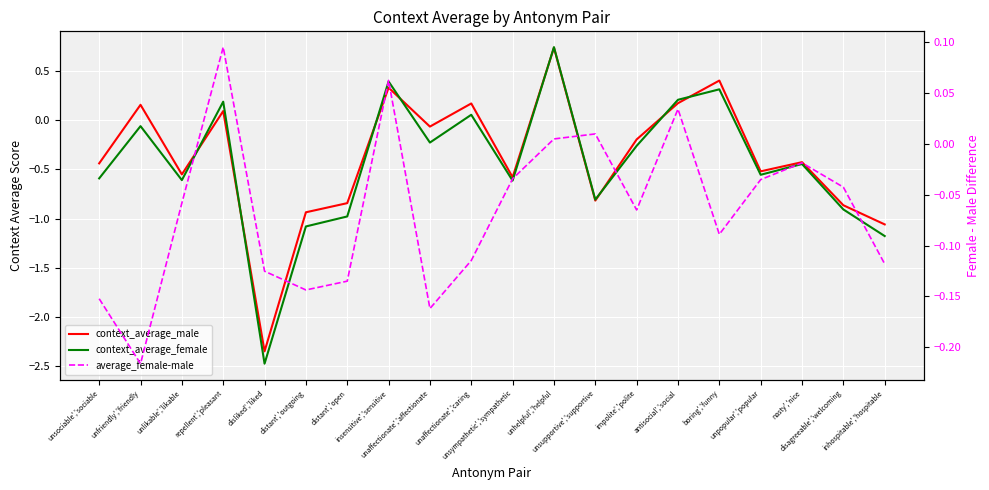

Count the number of data series in this chart.

3